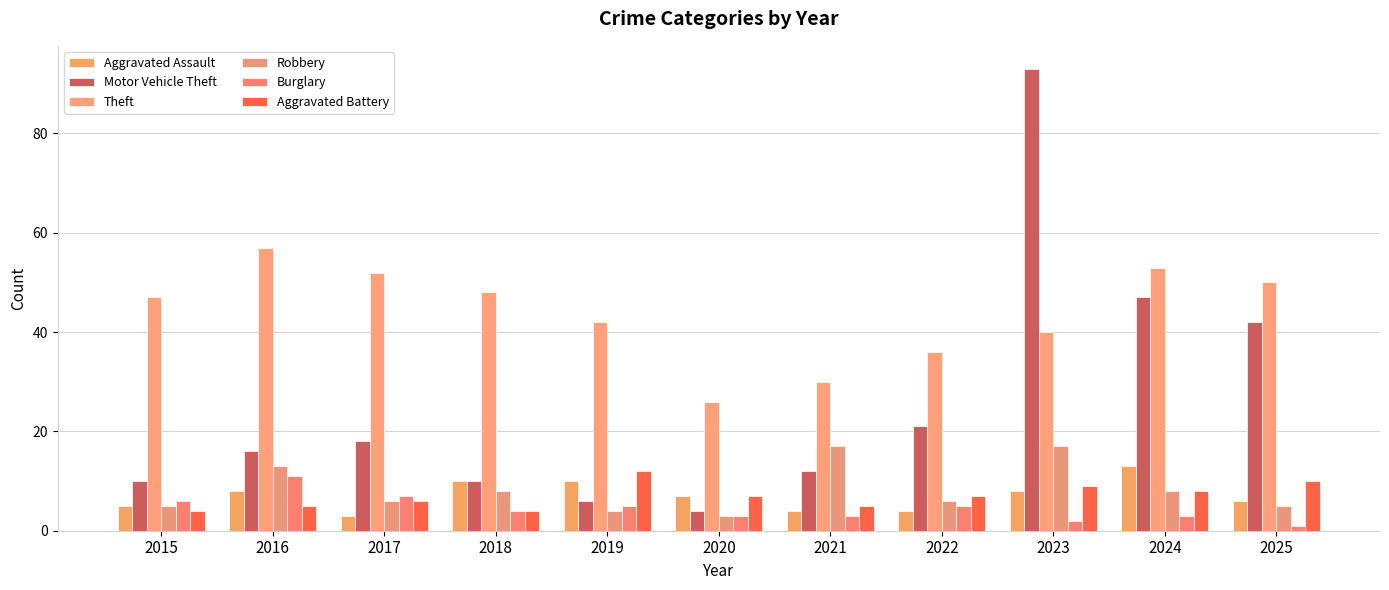

What are all the series names shown in the legend?

Aggravated Assault, Motor Vehicle Theft, Theft, Robbery, Burglary, Aggravated Battery